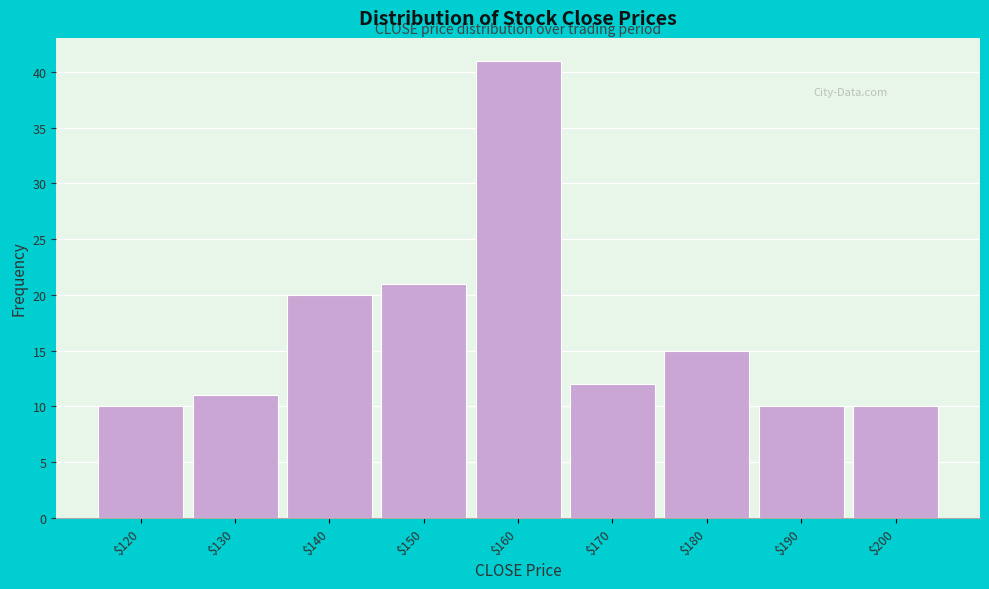

Reading right to left, list all the values displayed in this chart.

10	10	15	12	41	21	20	11	10